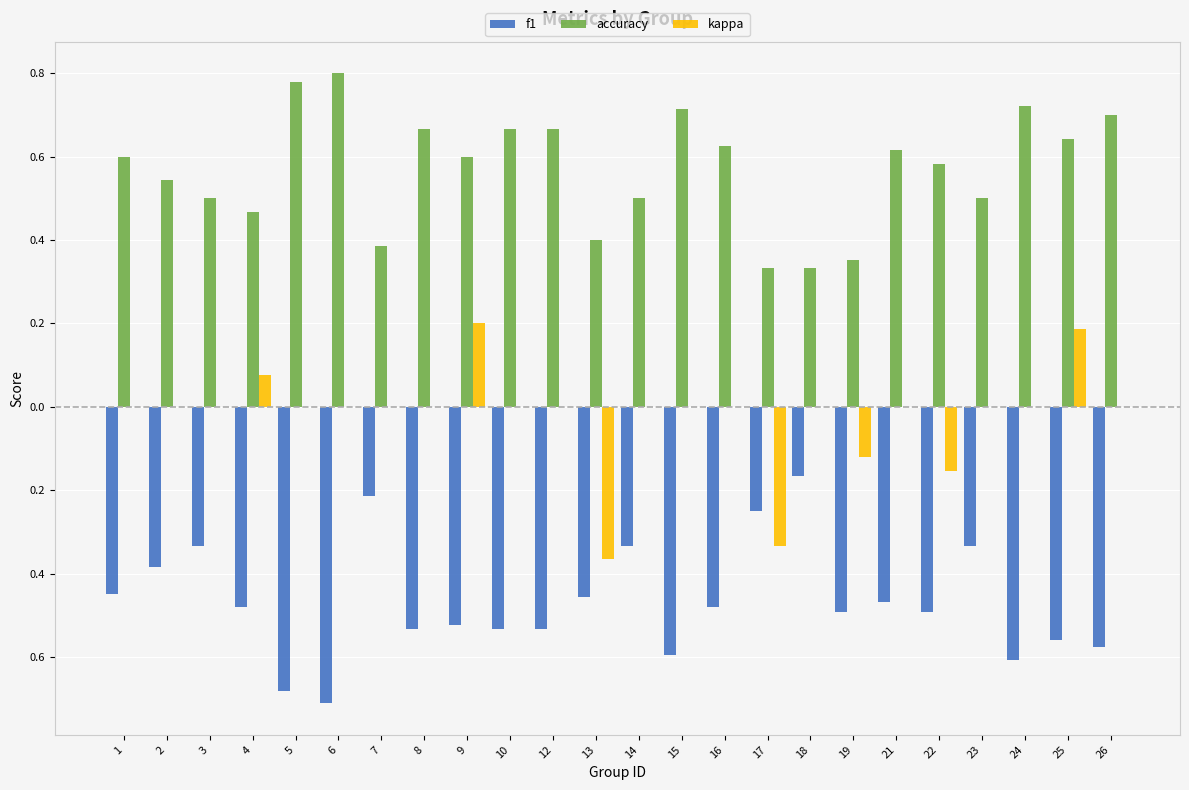

Rank the series by their maximum value, from lowest to highest.

f1, kappa, accuracy